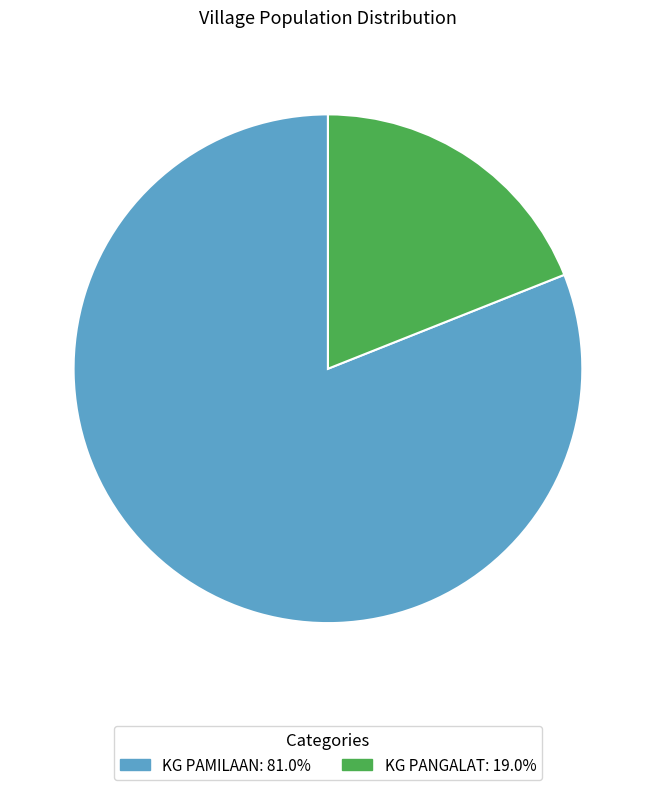

The KG PAMILAAN slice represents 89% of the pie. True or false?

False